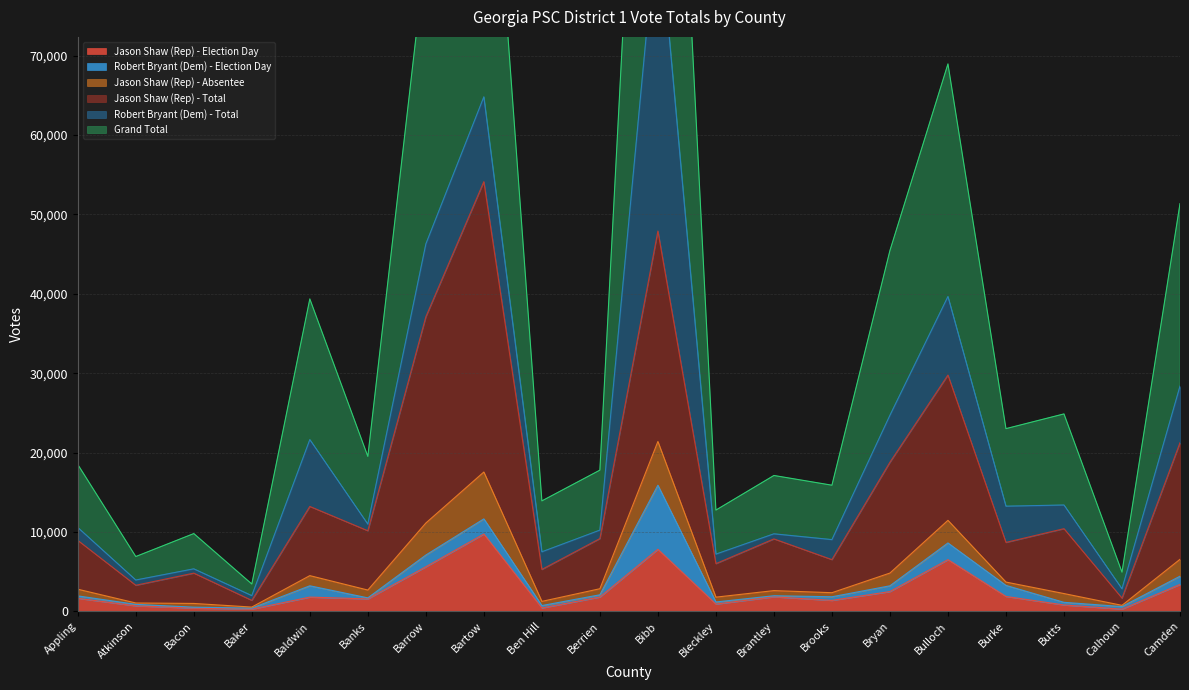

Is it true that Jason Shaw (Rep) - Election Day equals 3386 at Camden?

True